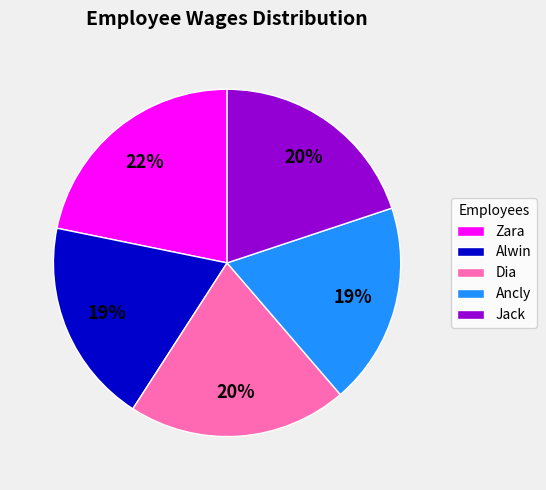

Do Zara and Alwin together represent more than half of the pie?

No